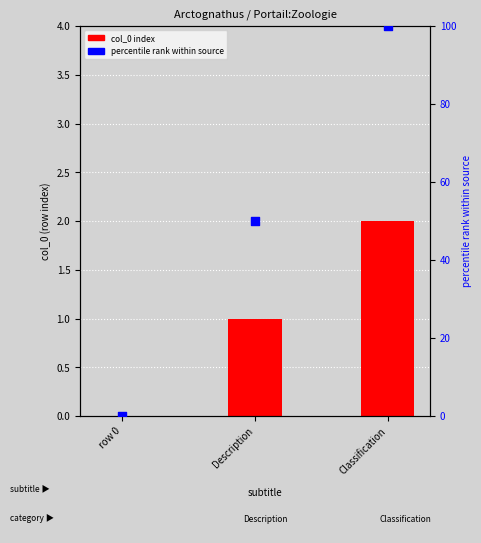

Which series contains the highest Y value?

percentile rank within source